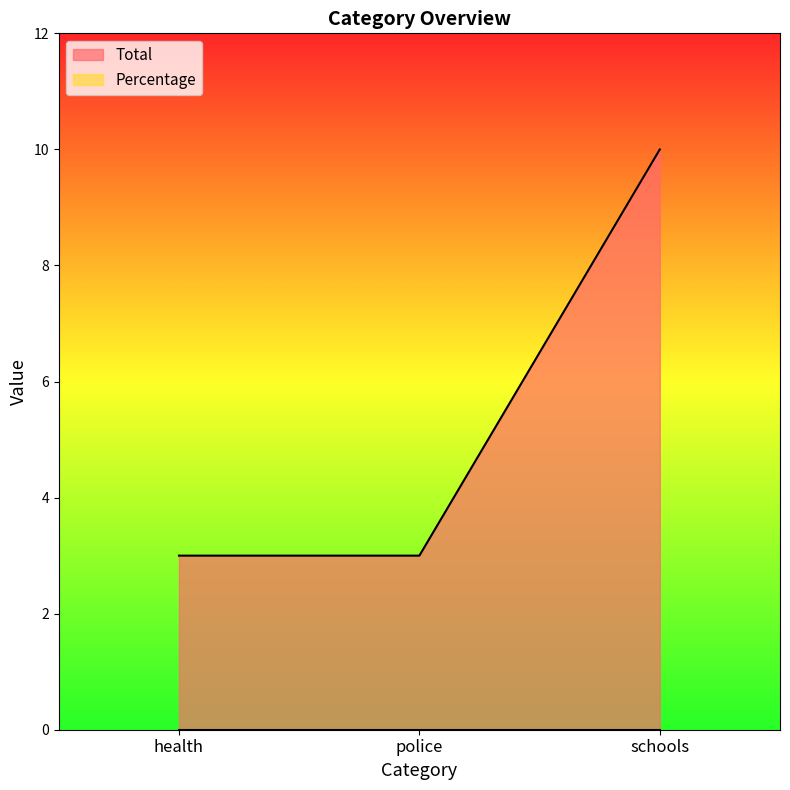

Reading left to right, list all the values displayed in this chart.

health=3	police=3	schools=10